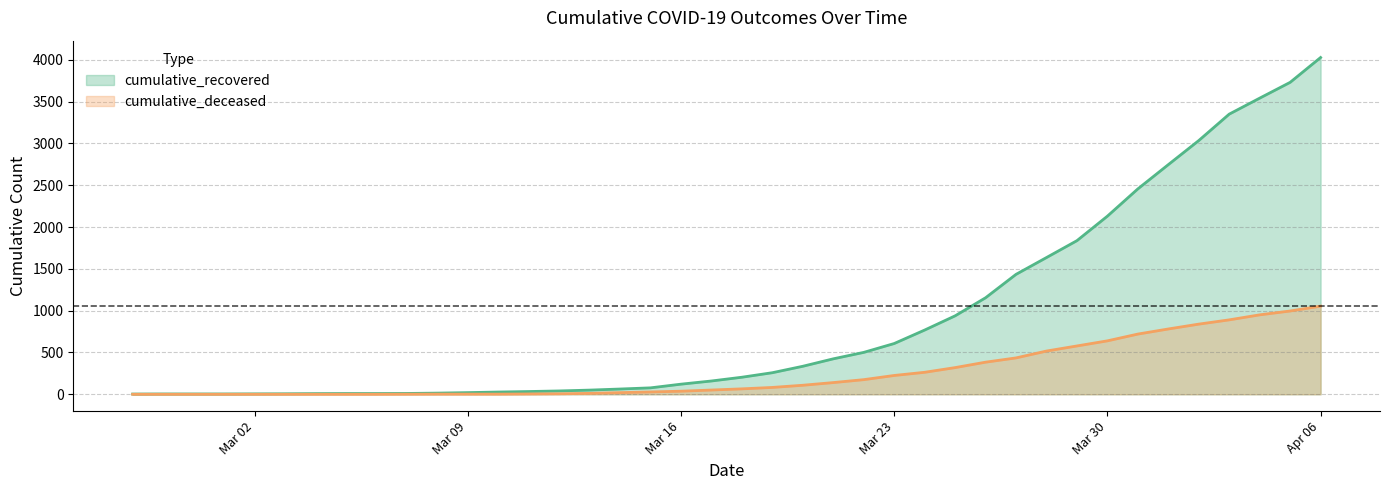

True or false: cumulative_deceased and cumulative_recovered cross at least once.

False